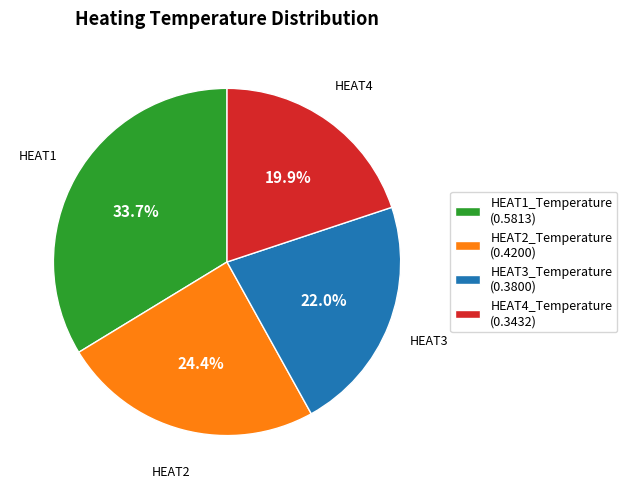

Between HEAT4_Temperature (0.3432) and HEAT3_Temperature (0.3800), which is larger?

HEAT3_Temperature (0.3800)